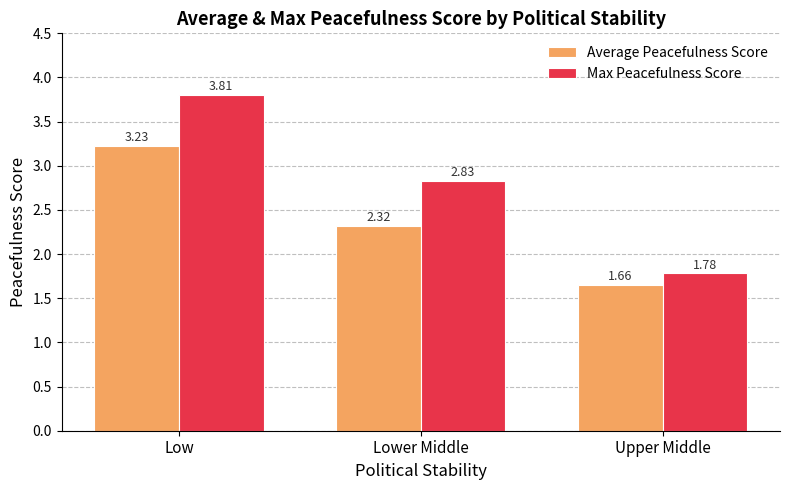

Between Low and Lower Middle, which series saw the biggest shift?

Max Peacefulness Score